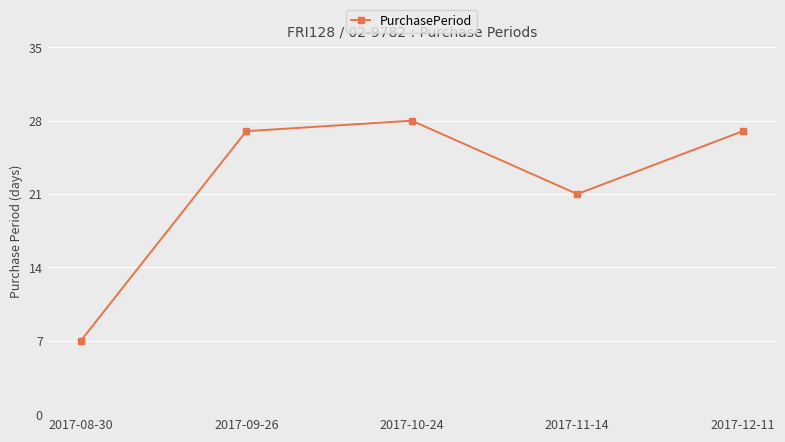

Approximately how many times larger is the value at 2017-08-30 compared to 2017-11-14?

0.3